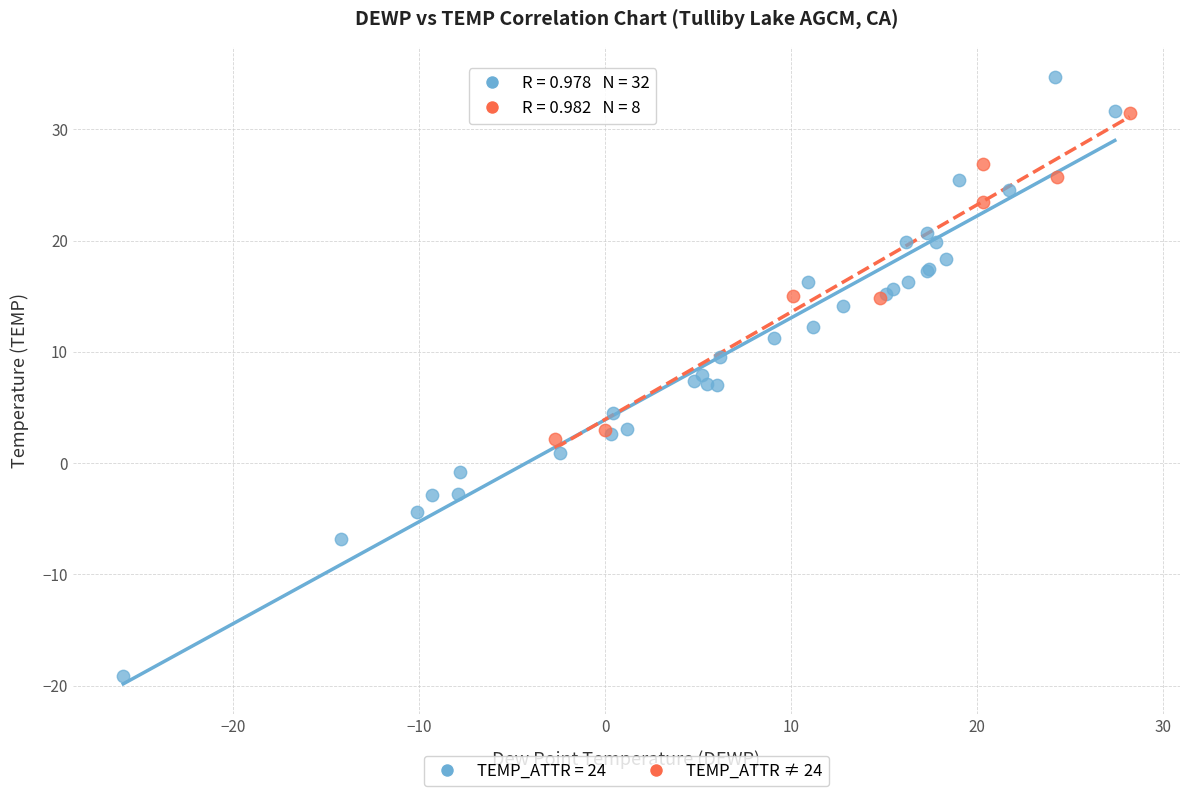

Which series has the widest spread of Y values?

TEMP_ATTR = 24